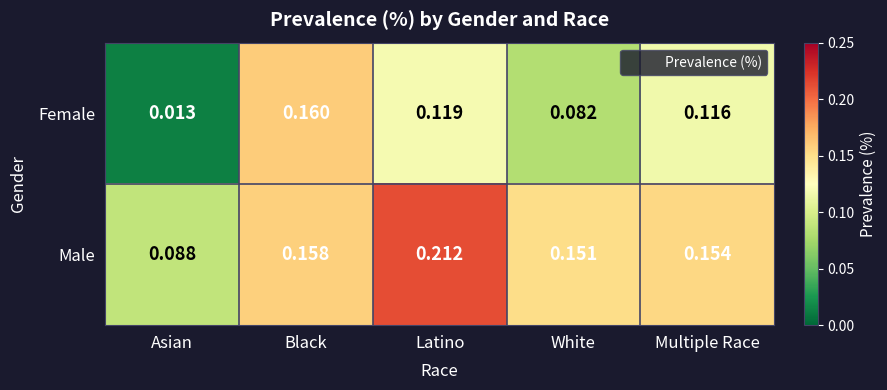

Which category has the highest value across all series?

Latino